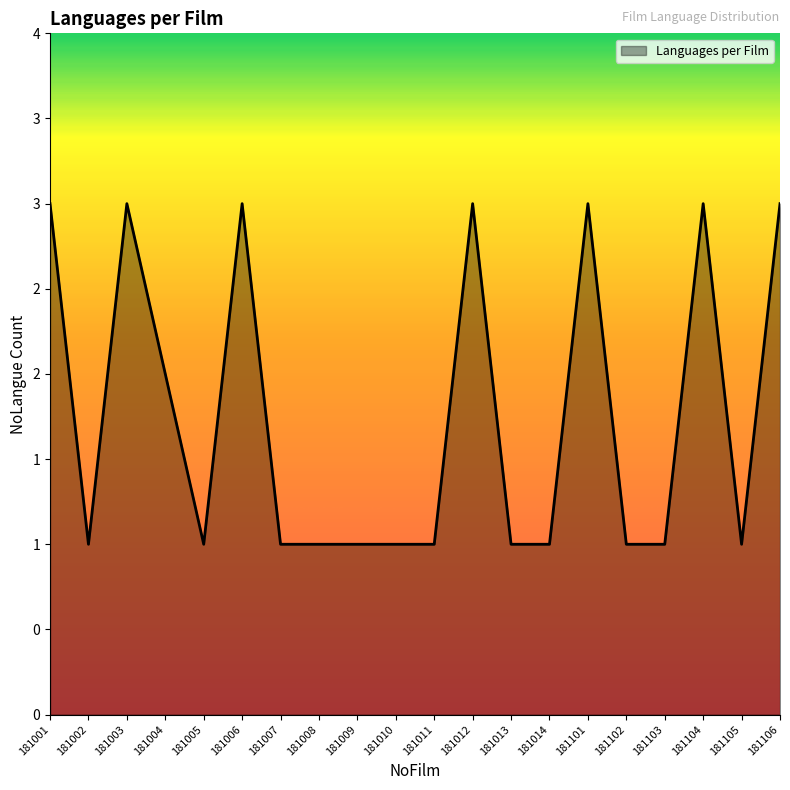

The chart shows a value of 2 at 181001. True or false?

False